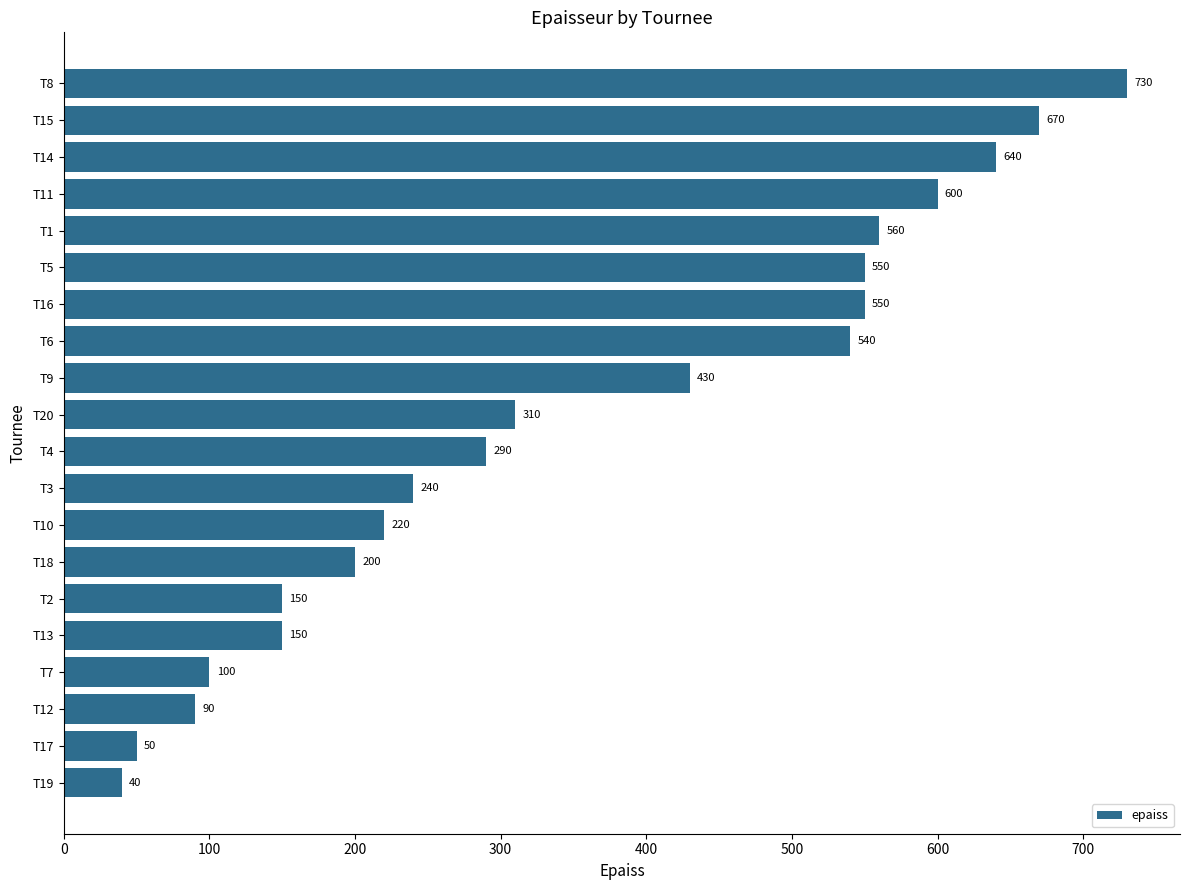

Reading bottom to top, what are all the values shown in this chart?

T19=40	T17=50	T12=90	T7=100	T13=150	T2=150	T18=200	T10=220	T3=240	T4=290	T20=310	T9=430	T6=540	T16=550	T5=550	T1=560	T11=600	T14=640	T15=670	T8=730